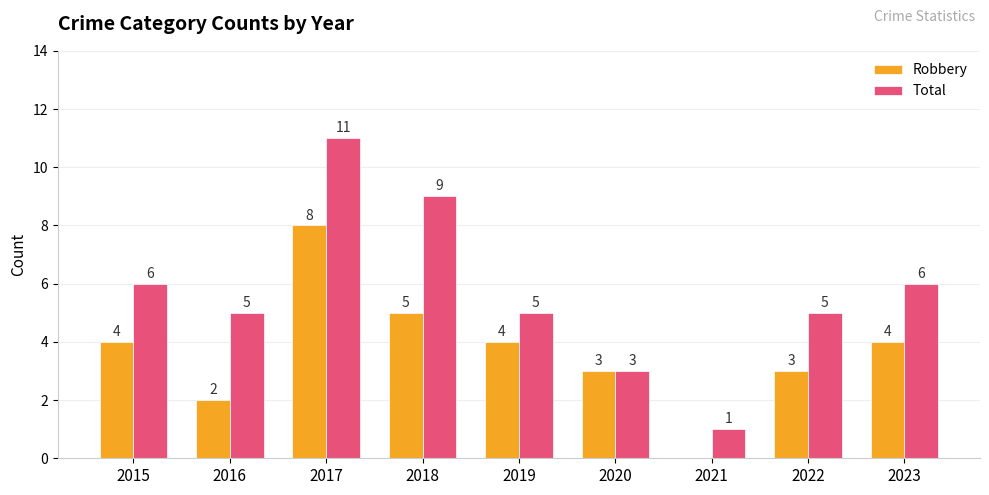

Are the bars horizontal?

No